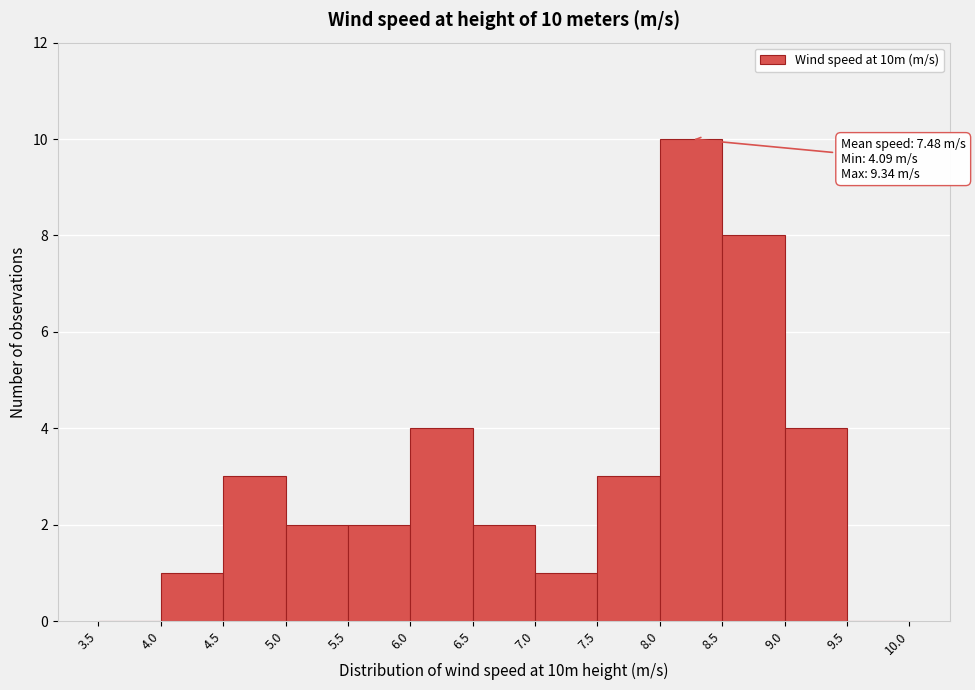

Which range on the x-axis has the tallest bar?

8.0 to 8.5